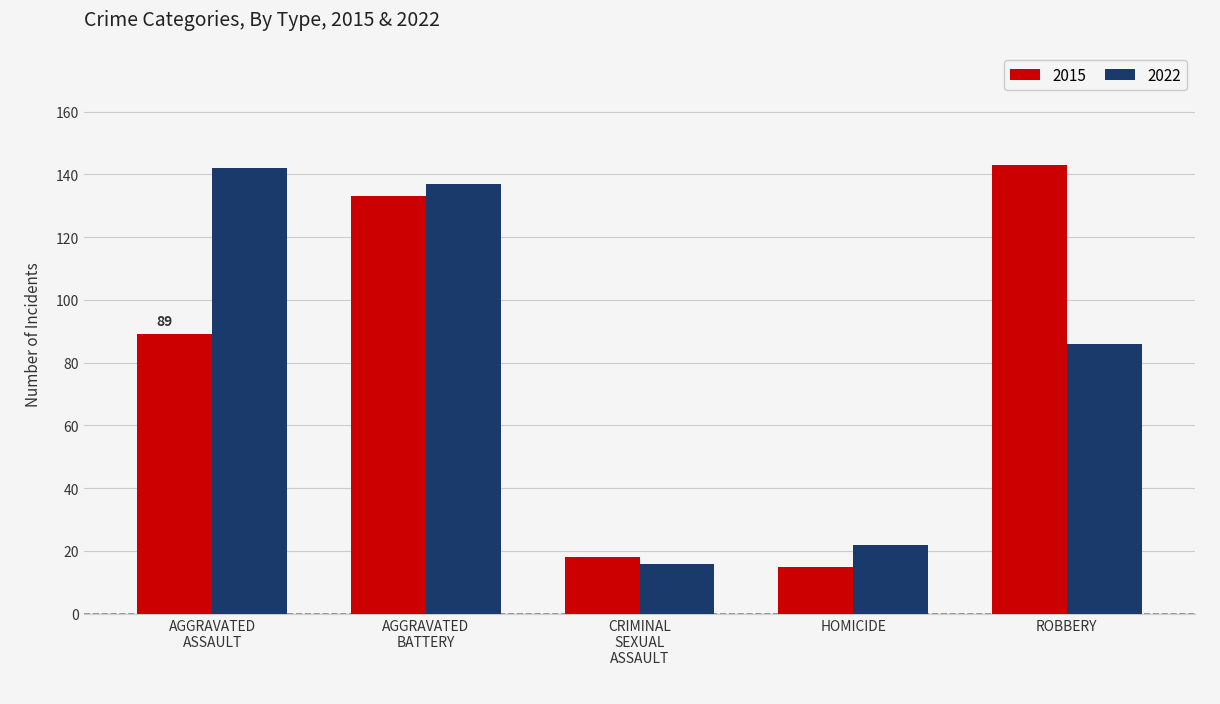

At which category is the sum across all series the highest?

AGGRAVATED
BATTERY